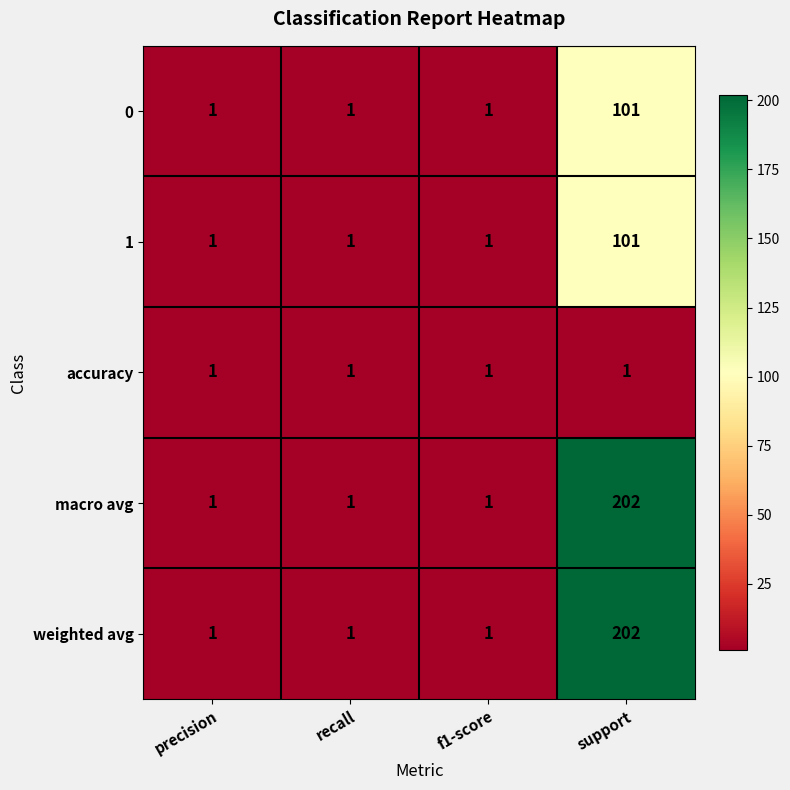

Which category has the highest value across all series?

support